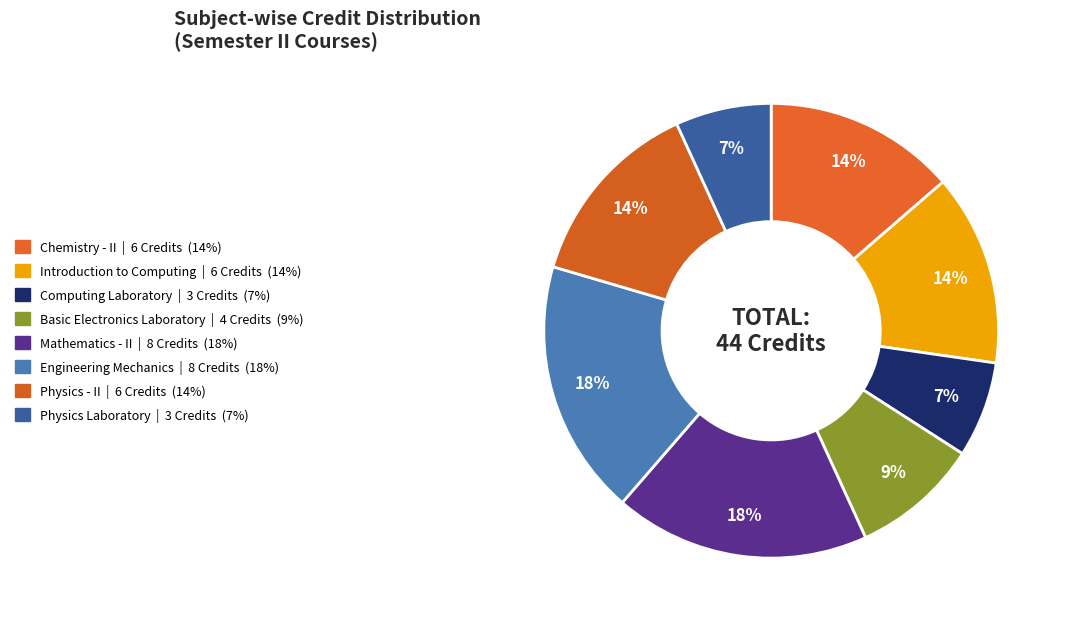

How many segments does this pie chart have?

8